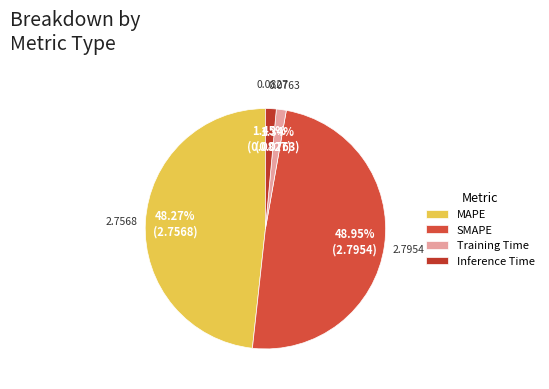

To the nearest percent, what is the average slice percentage?

25%